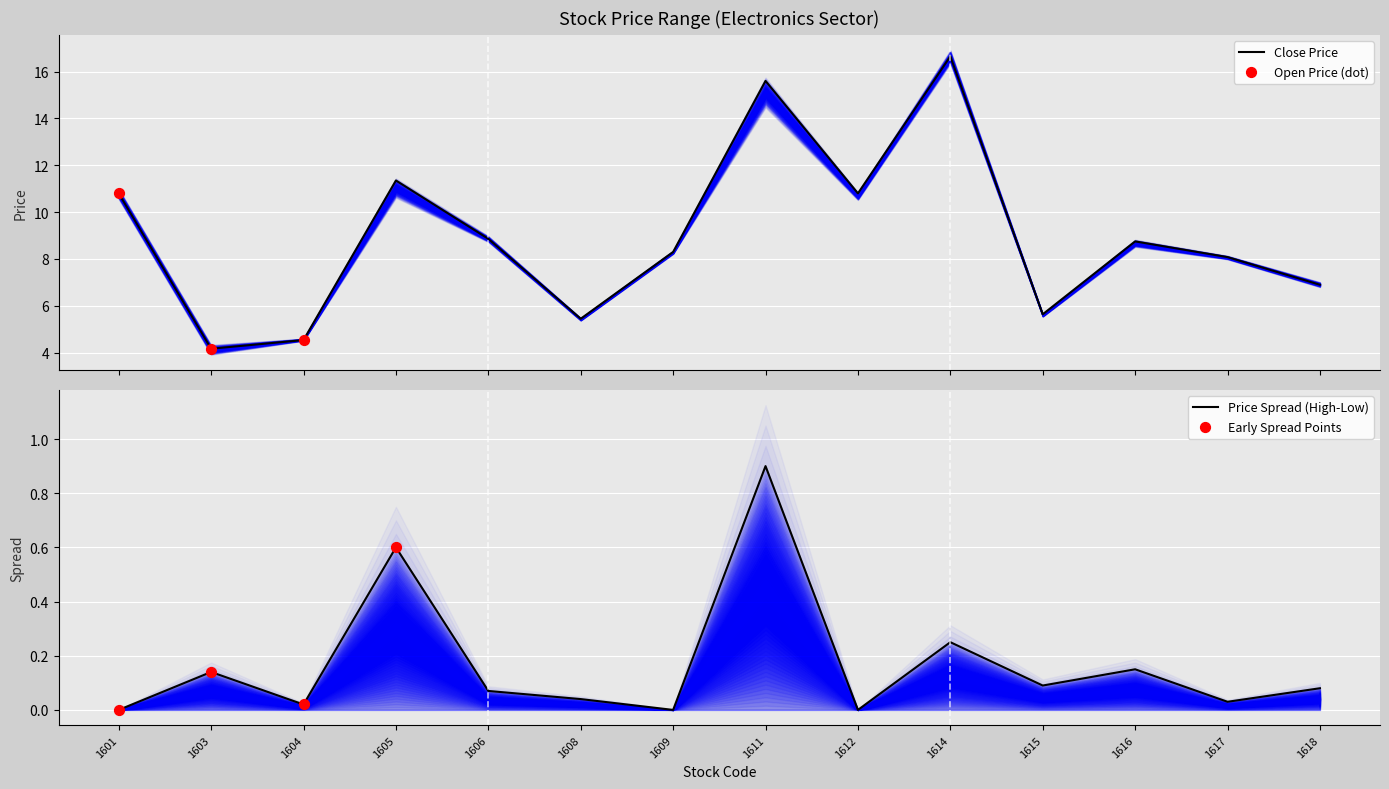

What is the minimum value for Close Price?

4.2